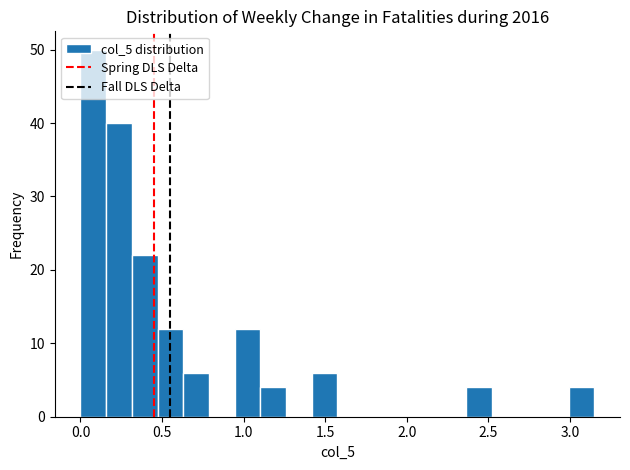

Around what value on the x-axis is the tallest bar? Give the approximate position of its centre, as read against the axis.

0.10